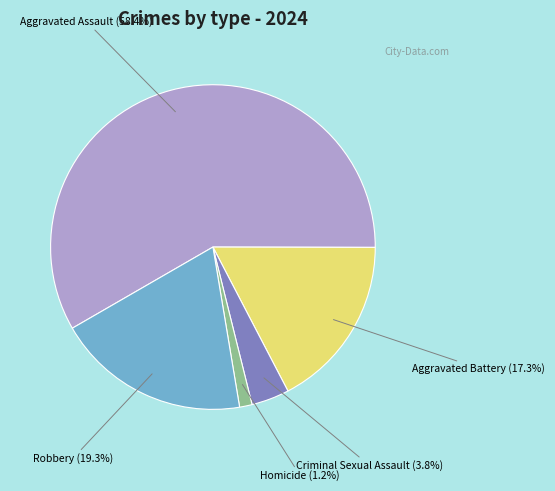

How much of the chart is everything except Homicide?

98.8%